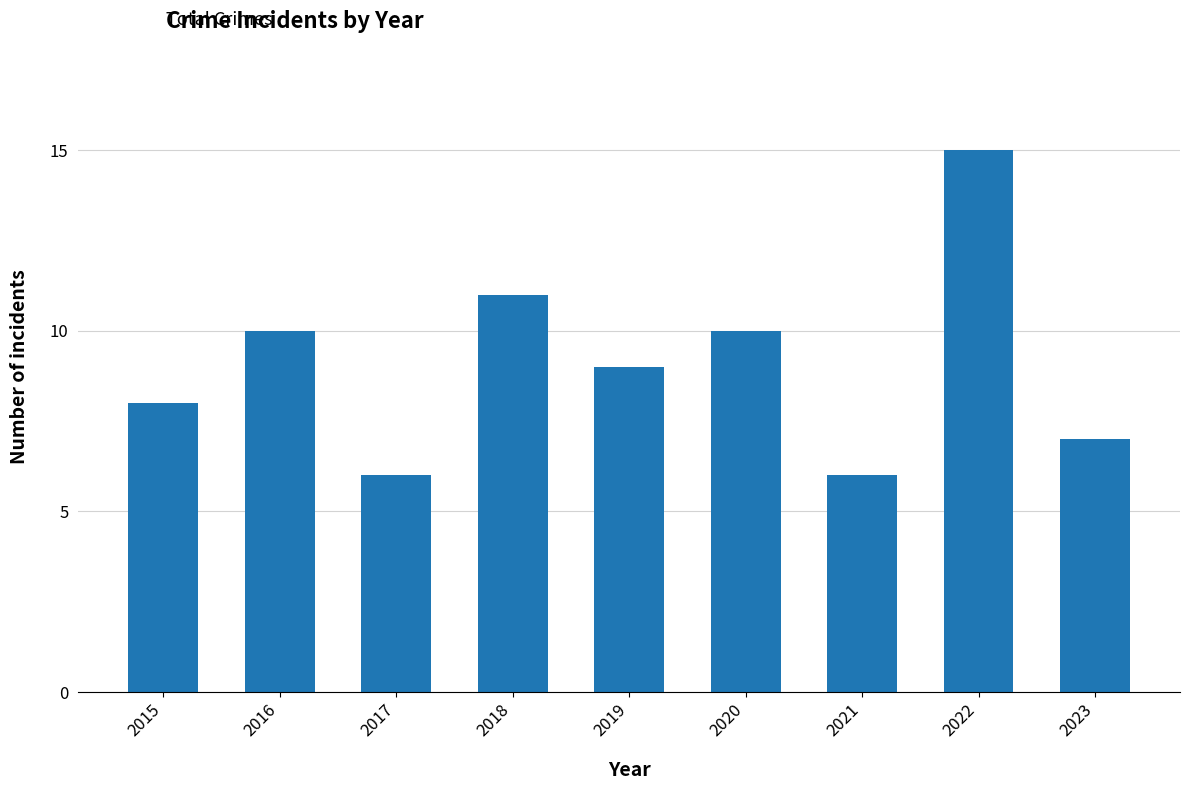

How many bars are there in total?

9